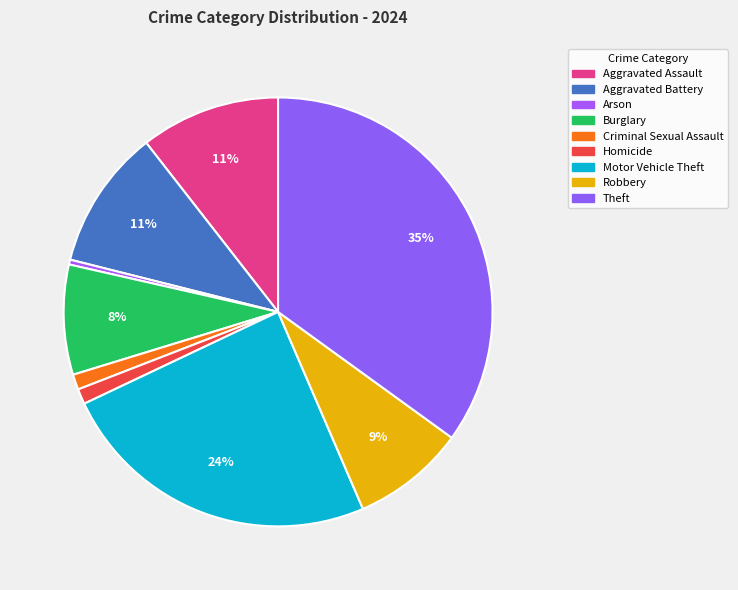

Is there a majority slice in this chart?

No